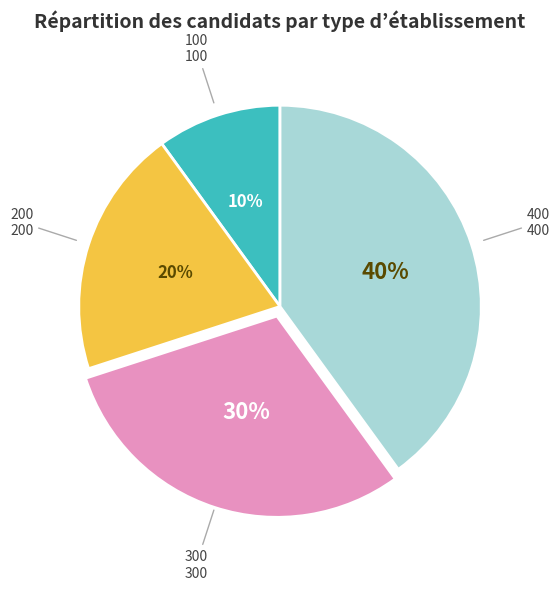

To the nearest percent, what is the difference between the largest and smallest slice percentages?

30%